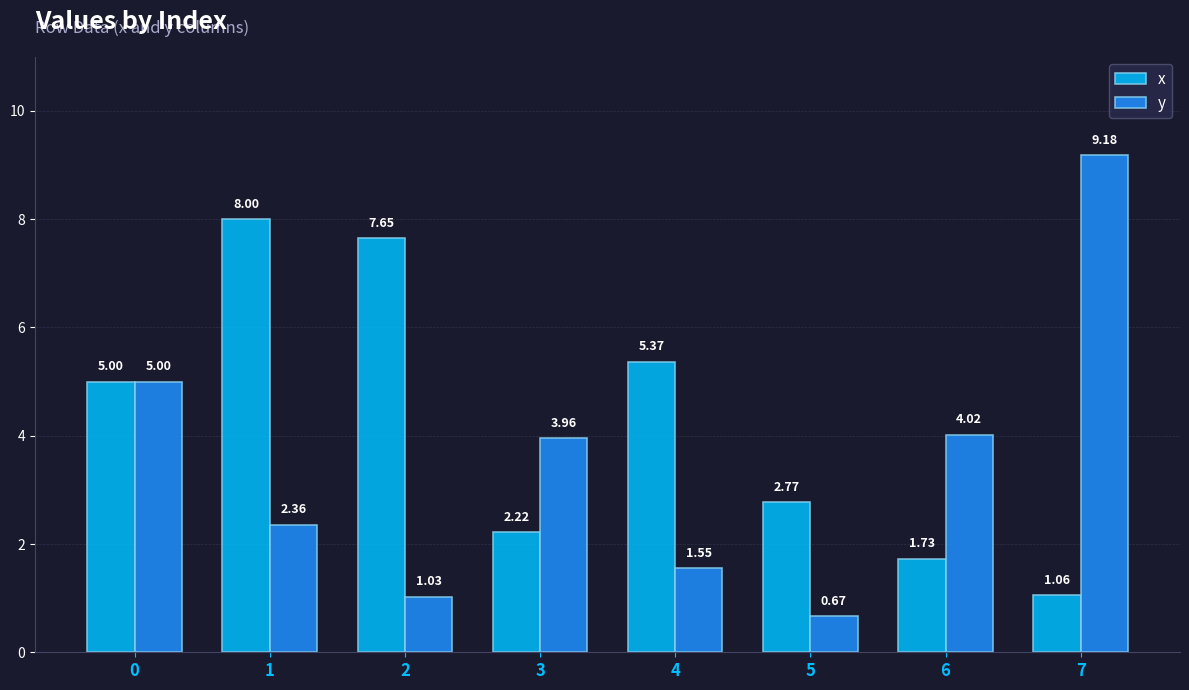

The y series shows 2.4 at 4. True or false?

False